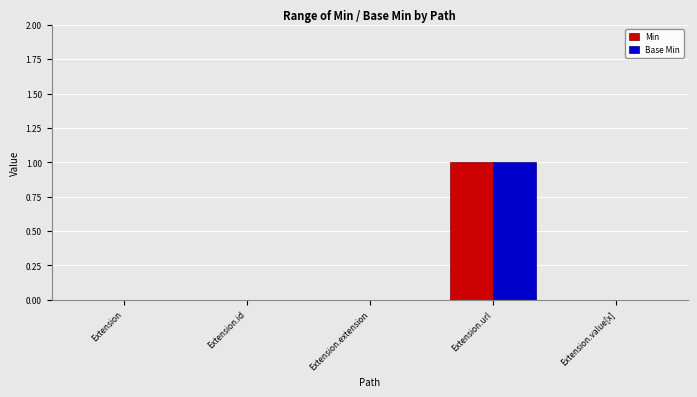

What is the maximum value for Min?

1